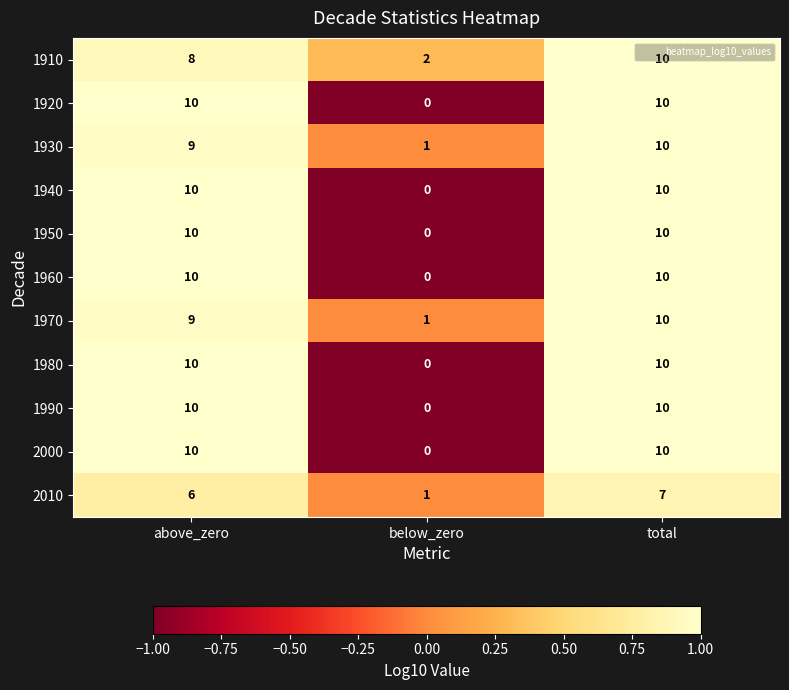

What is the spread (max minus min) of values at below_zero?

2